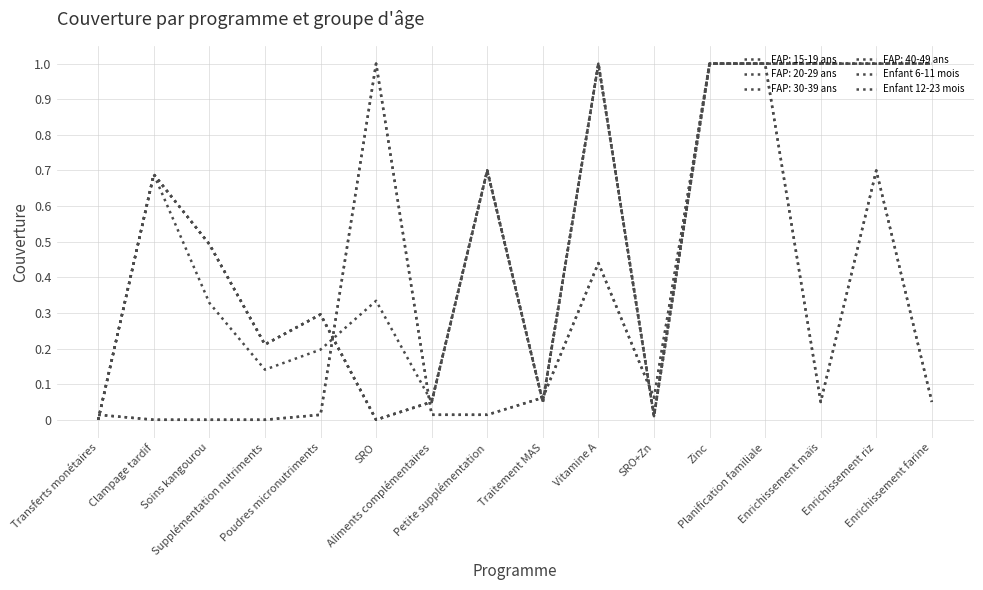

What position from the right is Transferts monétaires?

16